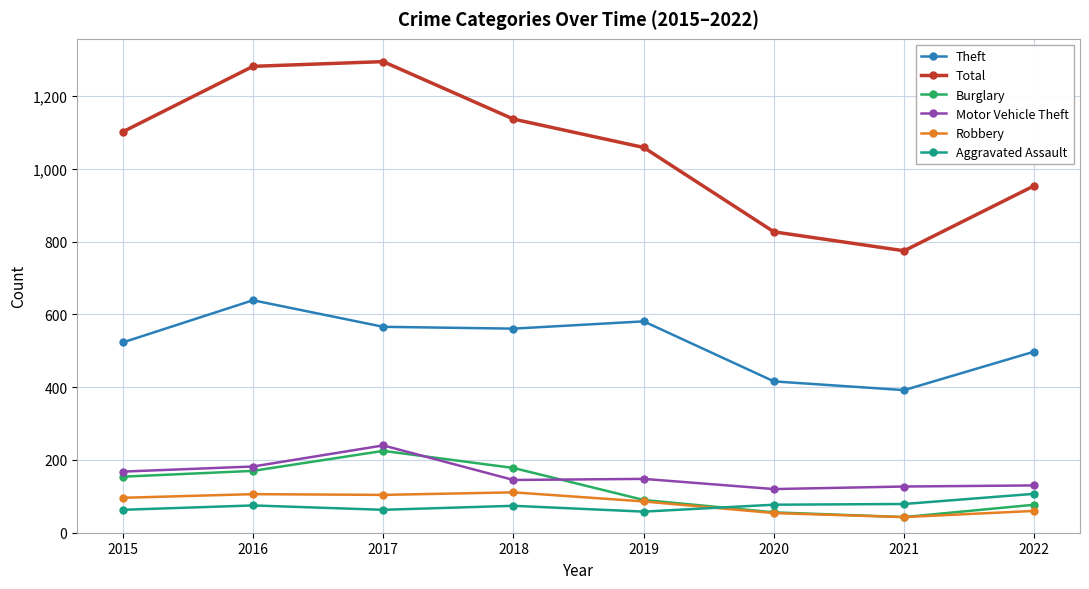

What is the difference between the maximum and minimum values in the Robbery series?

68